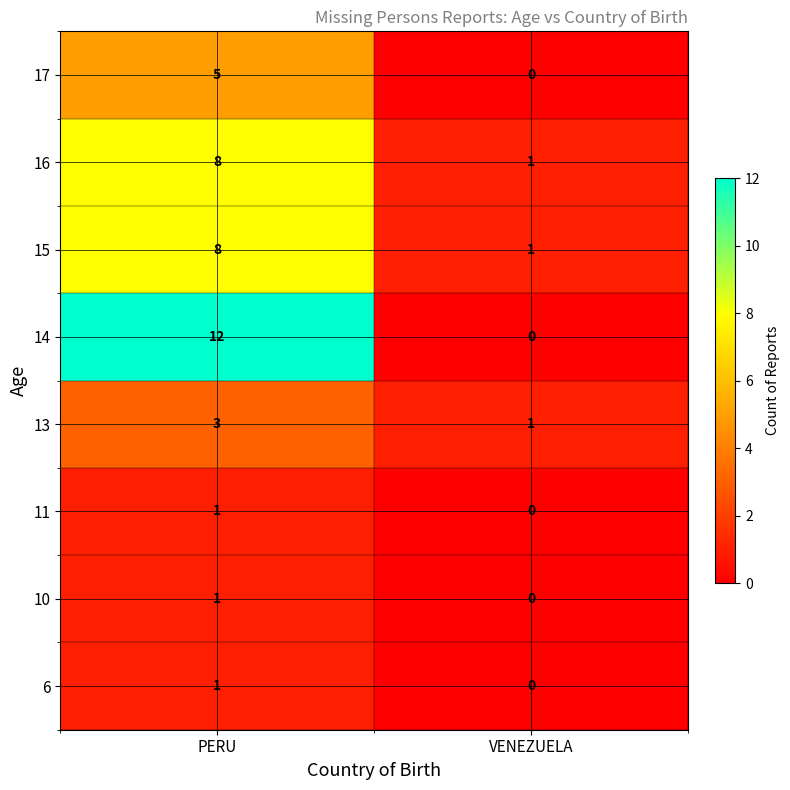

Rank the categories by 14 value from highest to lowest.

PERU, VENEZUELA